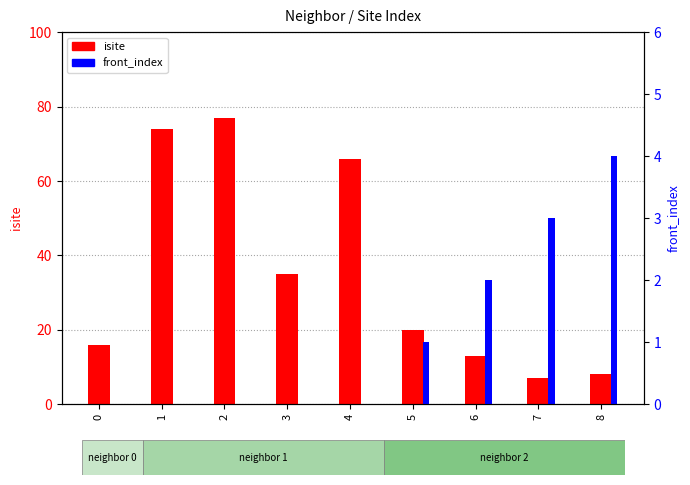

What are all the series names shown in the legend?

isite, front_index